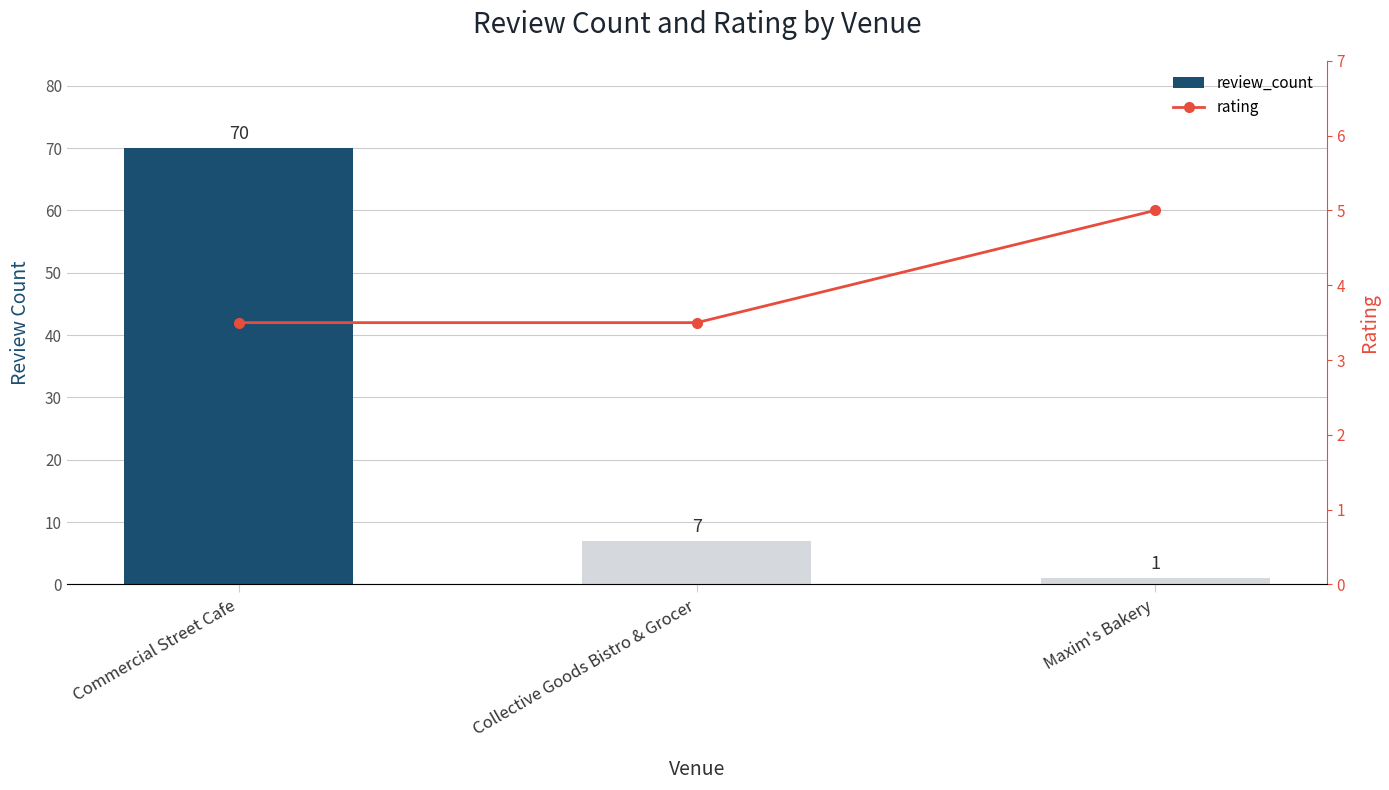

Where is review_count nearest to the value 35?

Collective Goods Bistro & Grocer